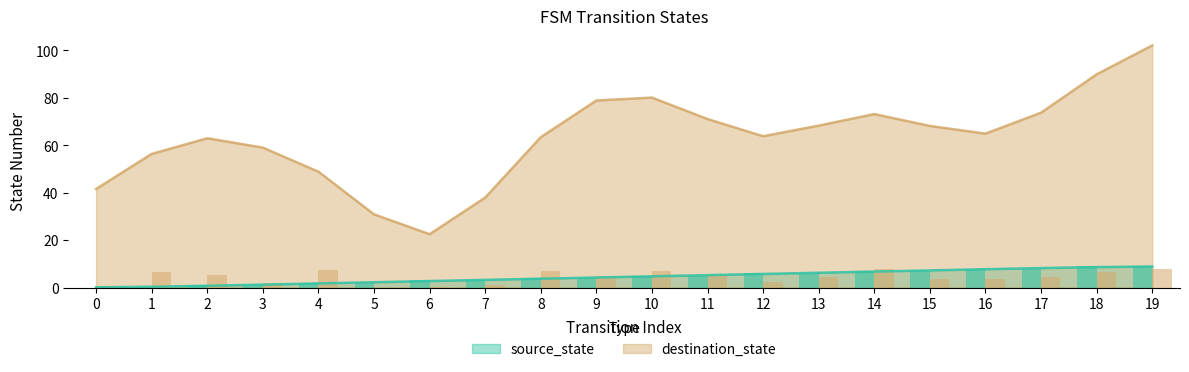

Is the value of source_state at 16 greater than the value of destination_state at 10?

No